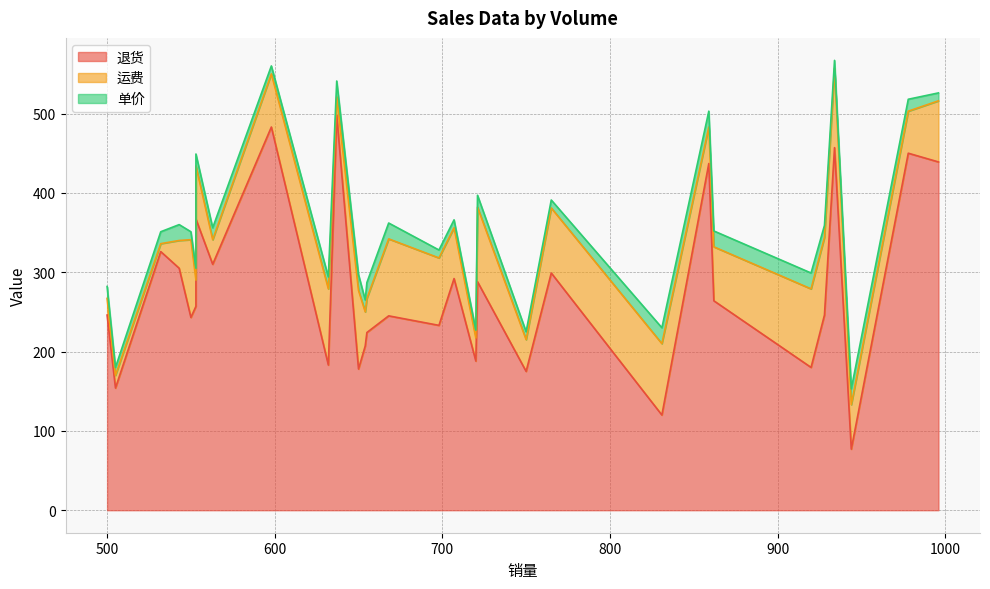

Does the chart have visible grid lines?

Yes